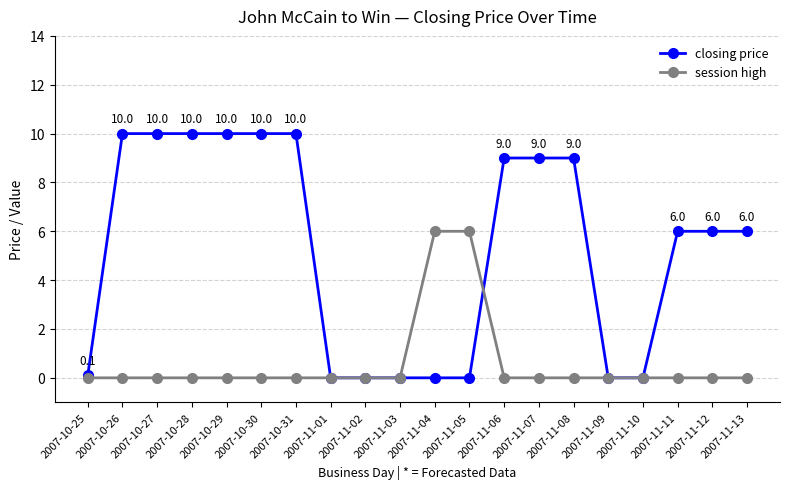

True or false: closing price has a value of 6.5 at 2007-11-01.

False